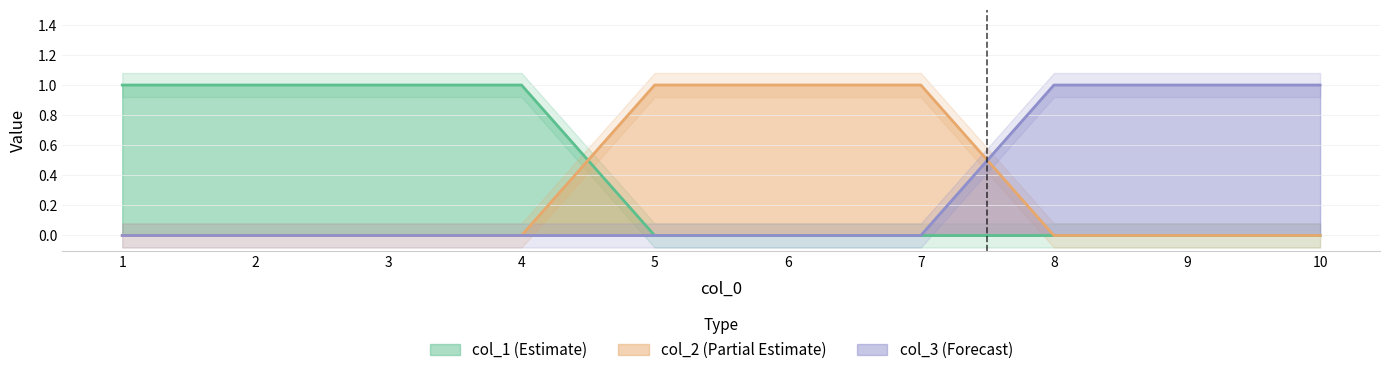

How many values in the col_2 series exceed 0?

3